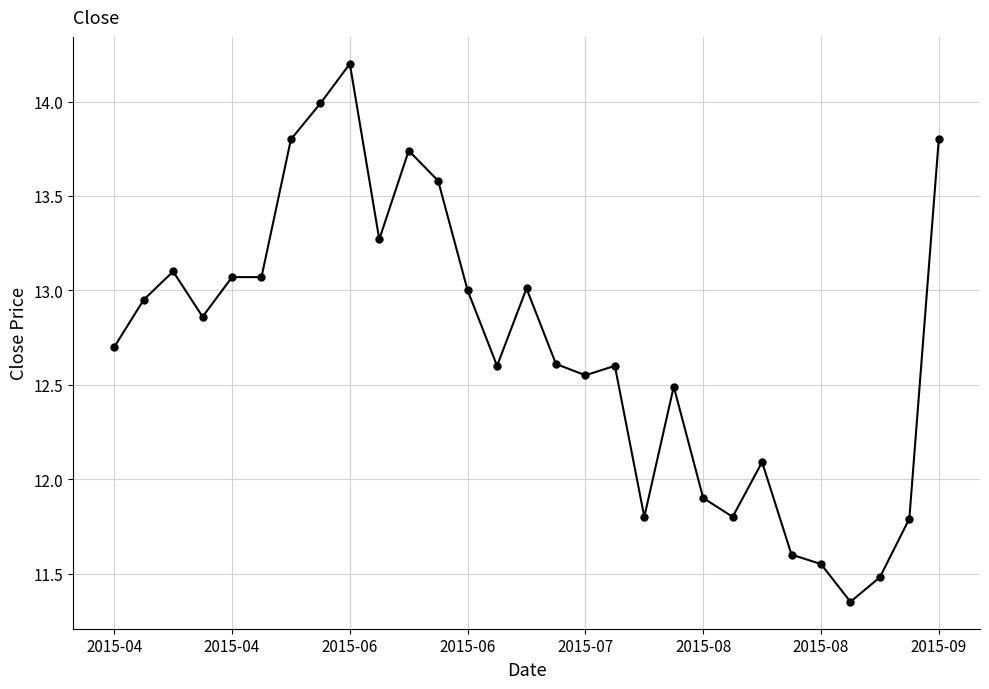

What is the maximum value shown in the chart?

14.2